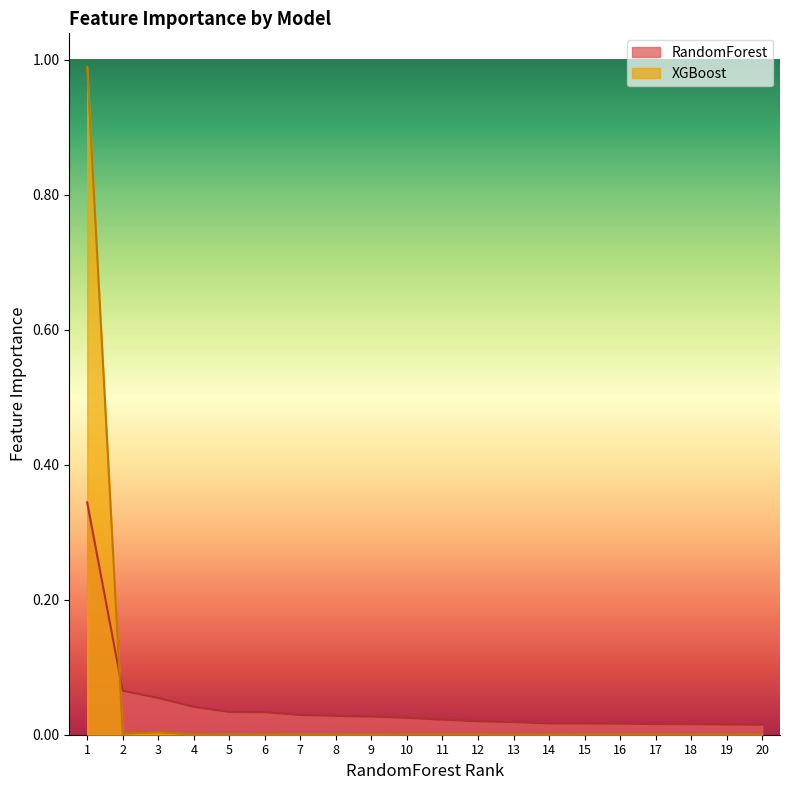

Does the chart display data point markers on the line(s)?

No